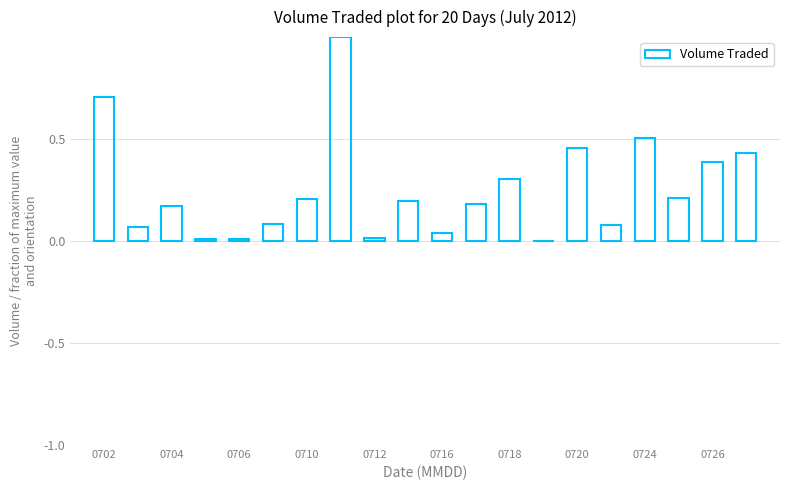

What is the greatest value displayed?

1.0